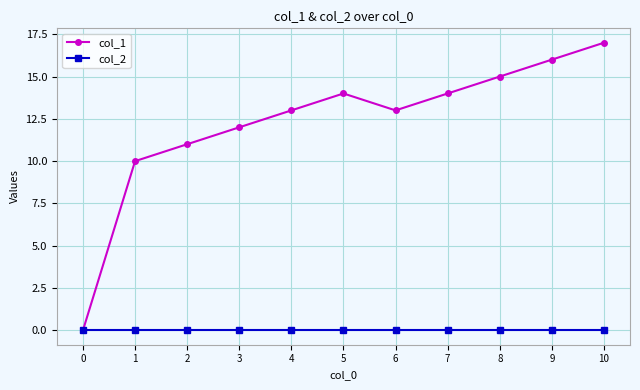

What is the maximum value for col_1?

17